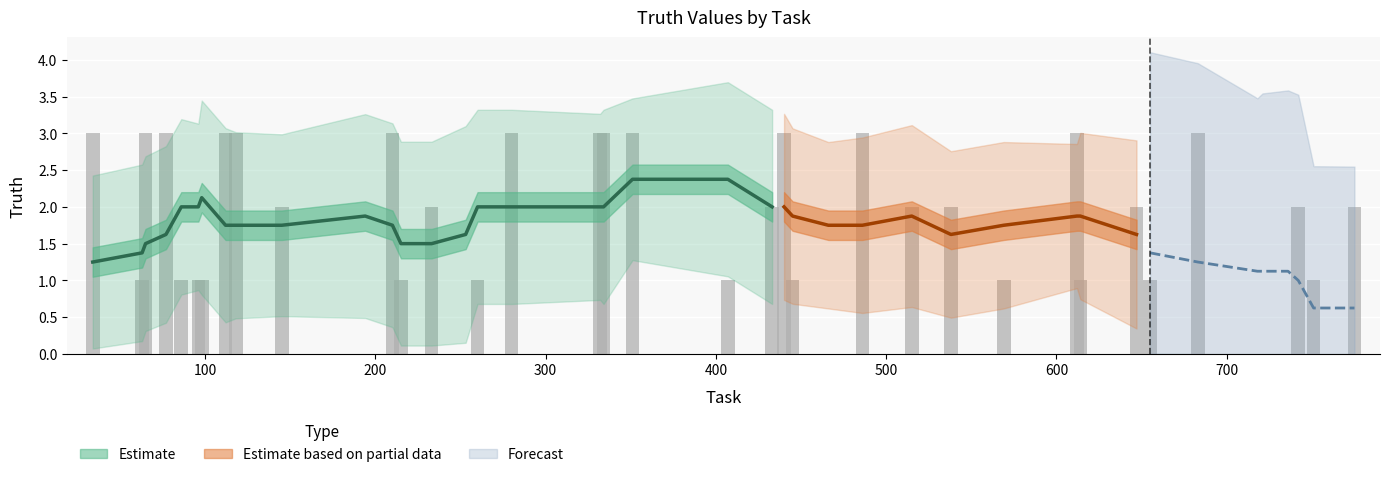

Does the chart contain stacked bars?

No